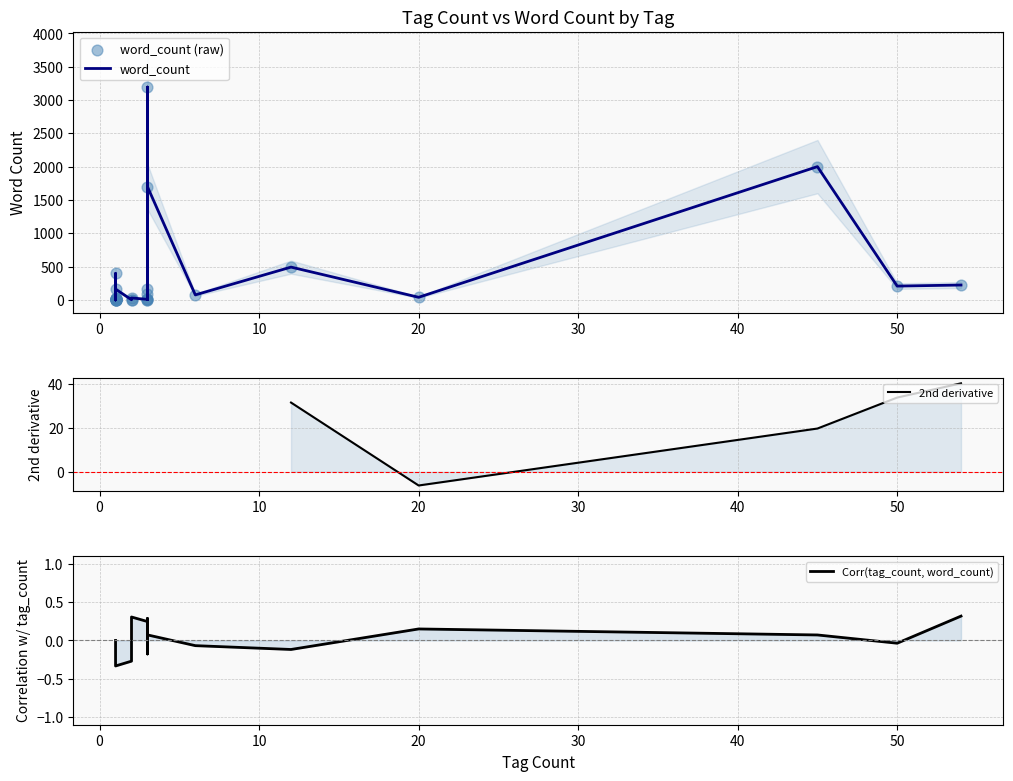

Is the value of 2nd derivative at 22 greater than the value of word_count (raw) at 21?

No